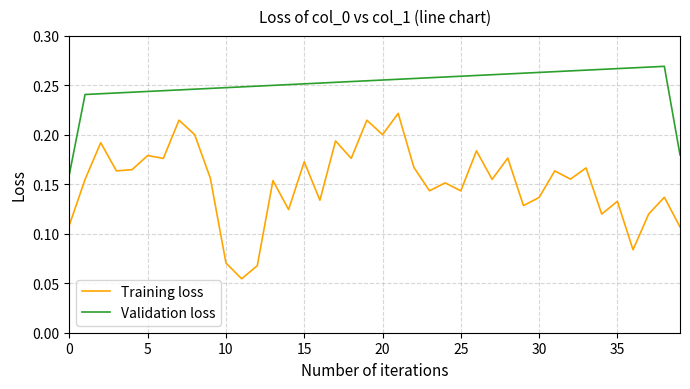

Rank the series by their average value, from lowest to highest.

Training loss, Validation loss